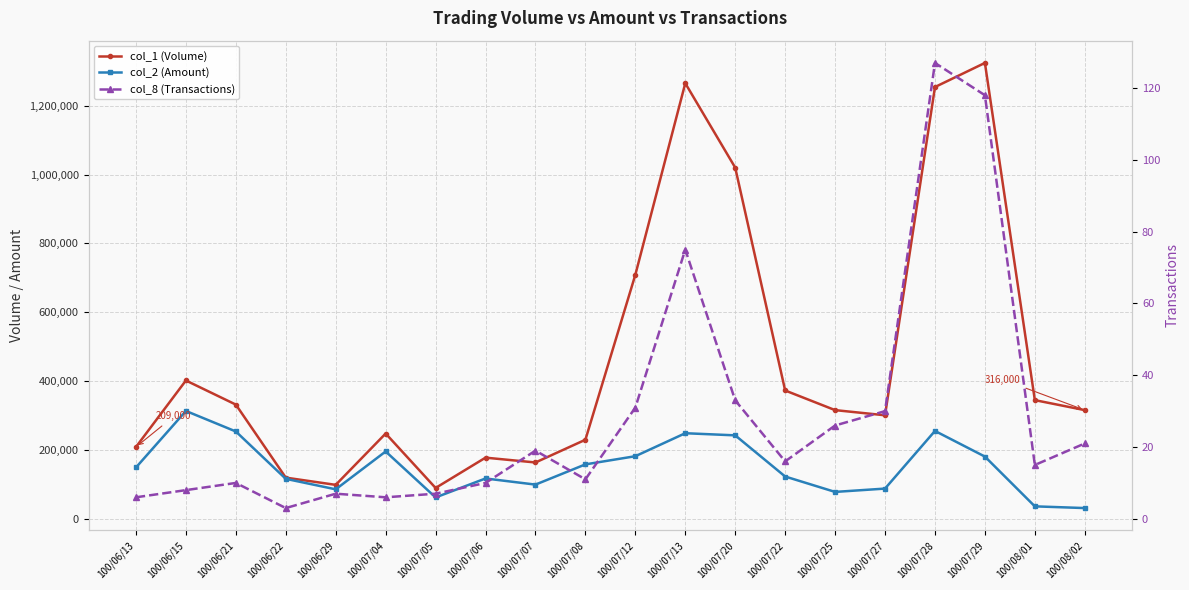

What position from the right is 100/07/06?

13